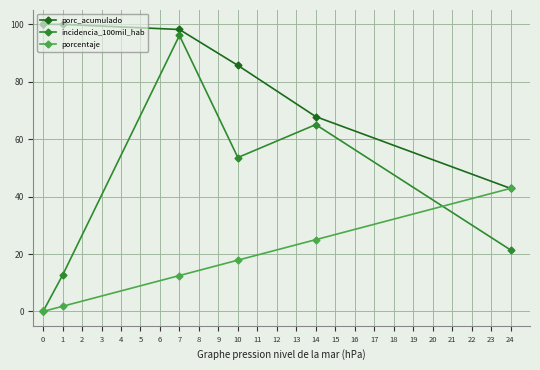

Rank the series by their average value, from highest to lowest.

porc_acumulado, incidencia_100mil_hab, porcentaje